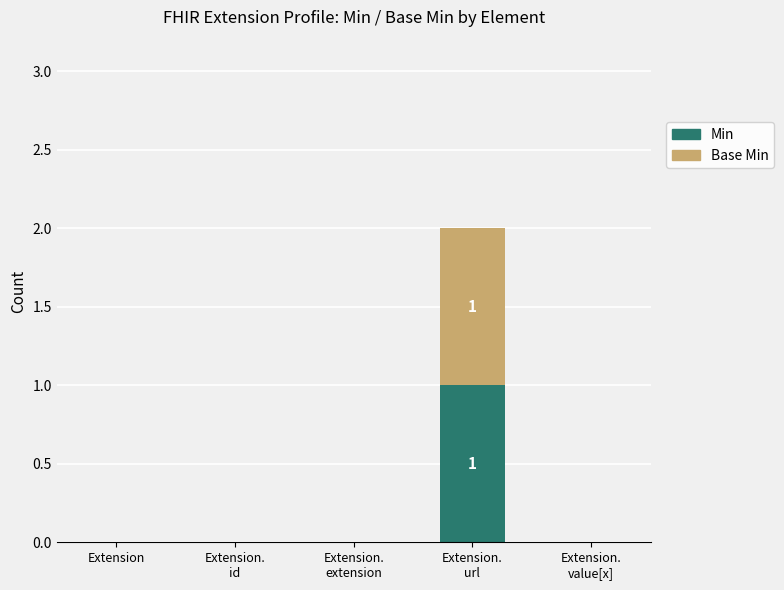

How many categories are shown in the chart?

5